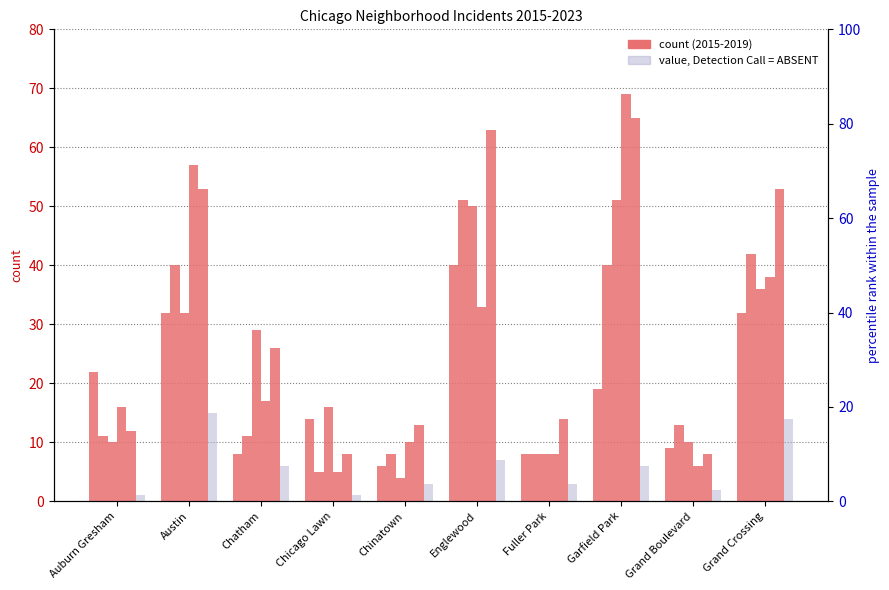

Count the number of categories in the chart.

10